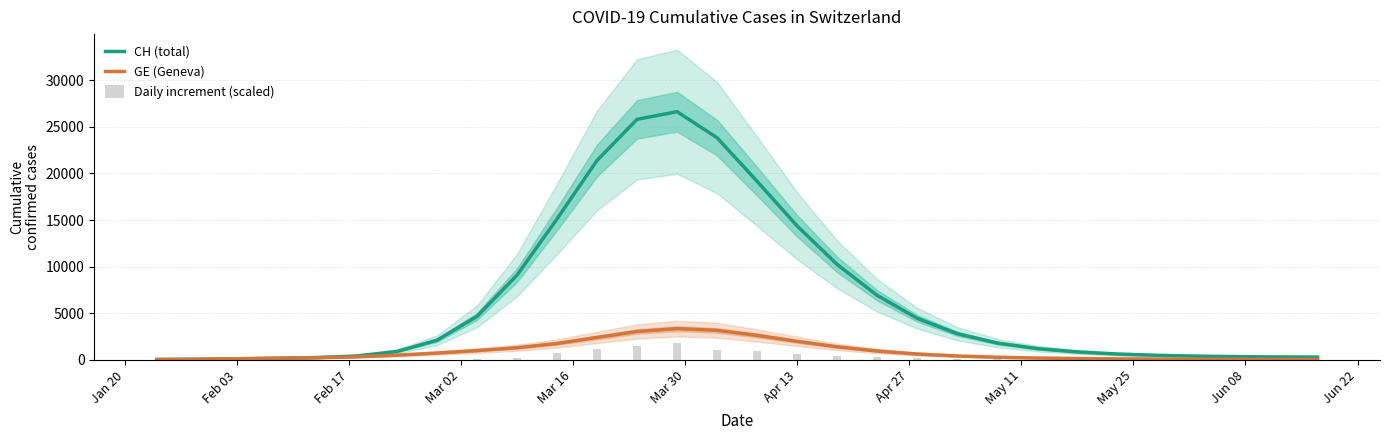

List the series in order of their peak value, lowest first.

Daily increment (scaled), GE (Geneva), CH (total)